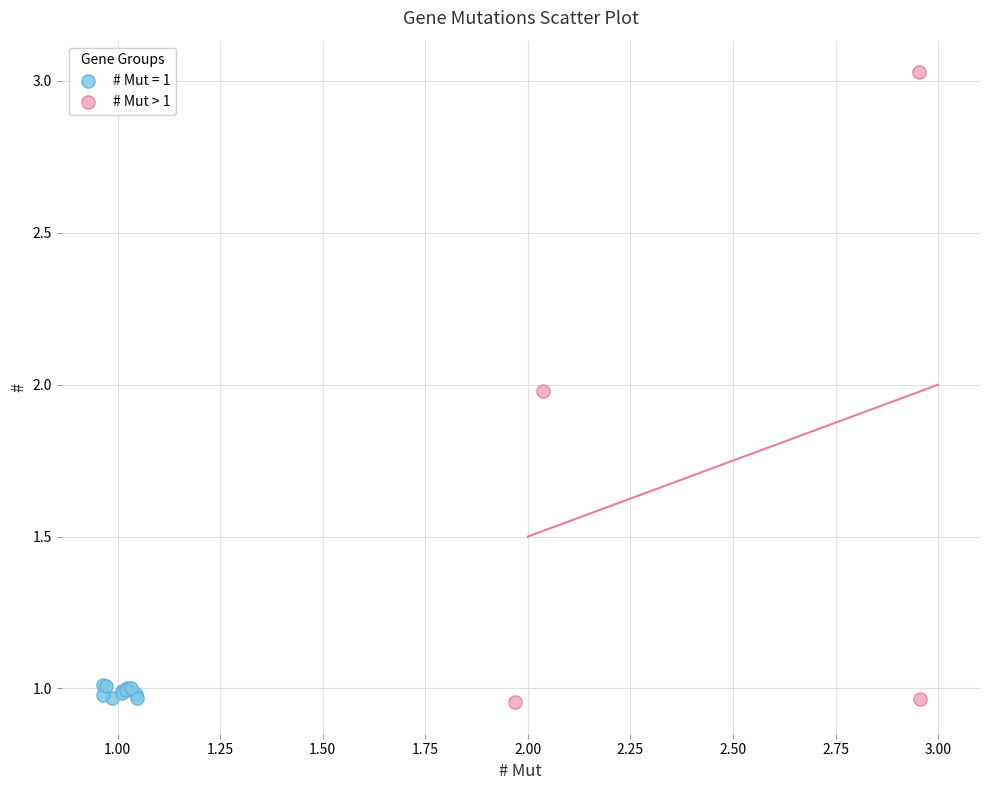

Which series has the largest Y range (max minus min)?

# Mut > 1